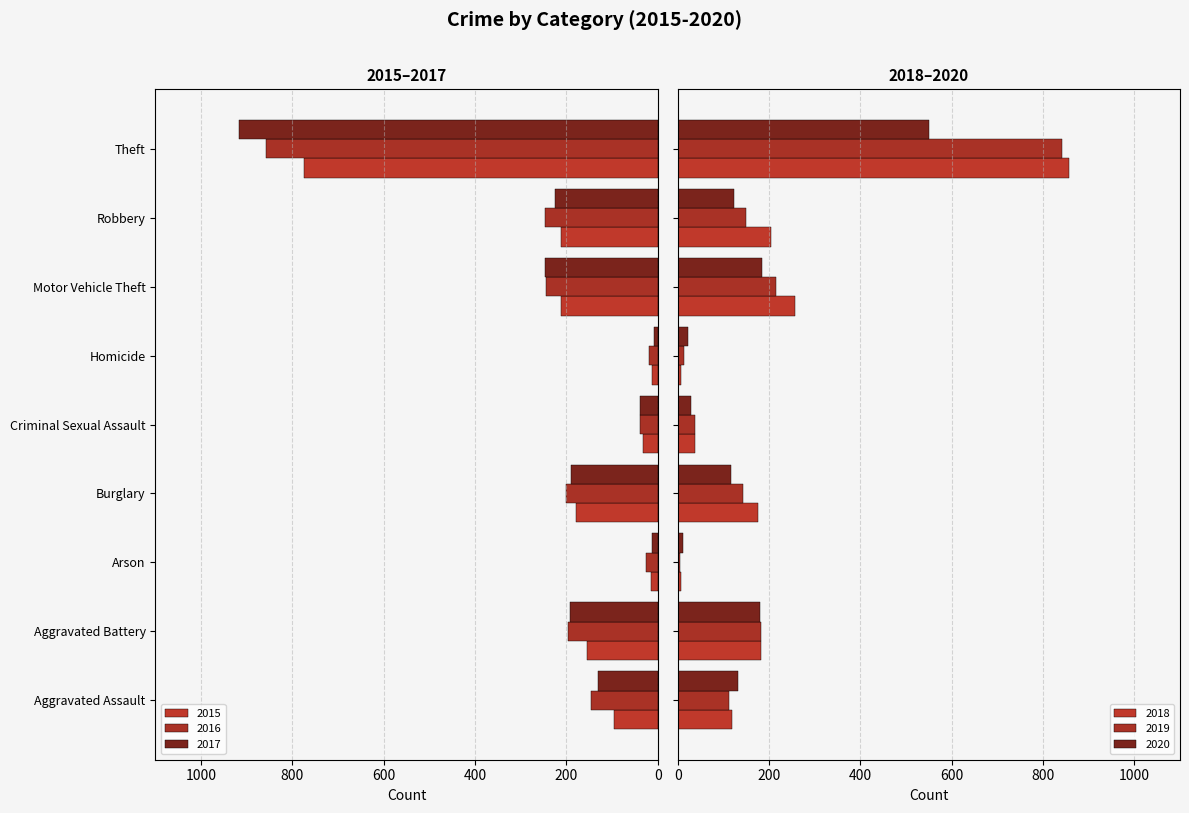

What is the difference between the 2019 values at Aggravated Assault and Theft?

728